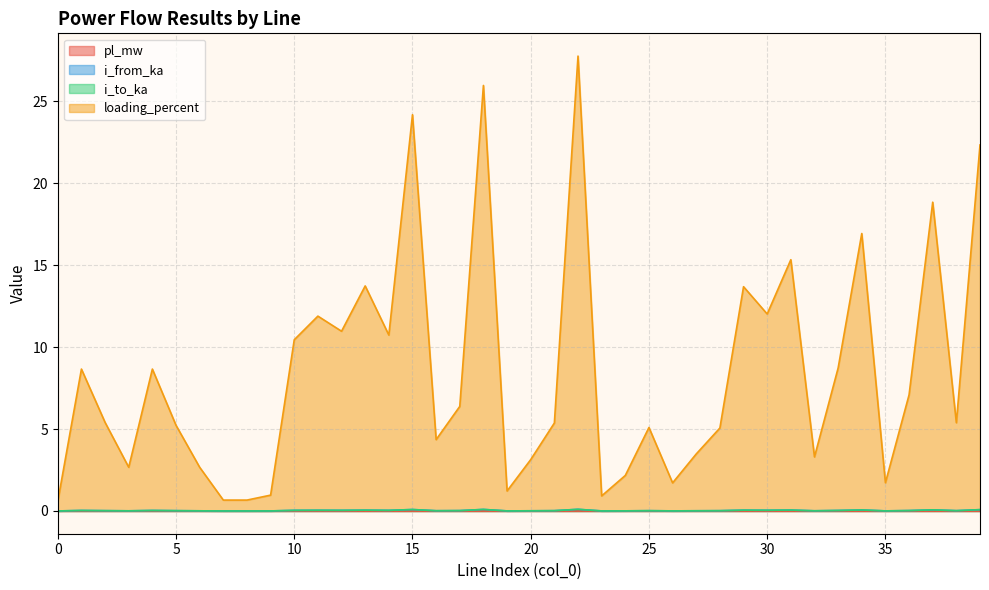

Where is the first local maximum for i_to_ka?

1